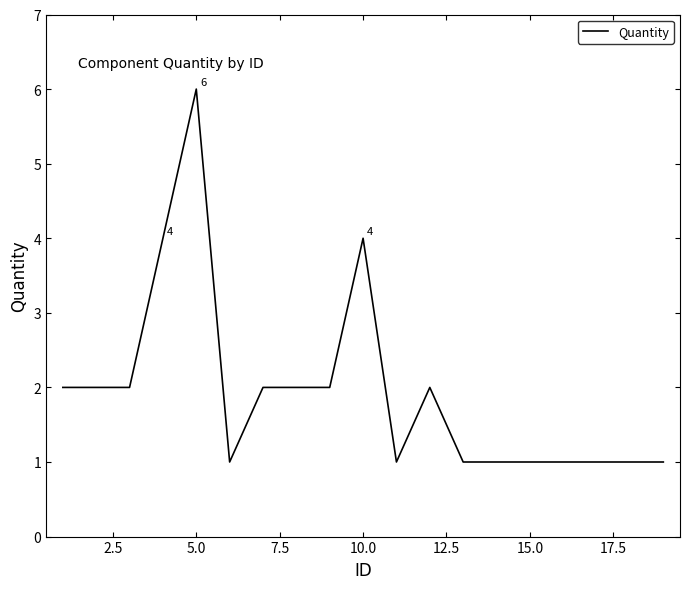

What is the maximum value shown in the chart?

6